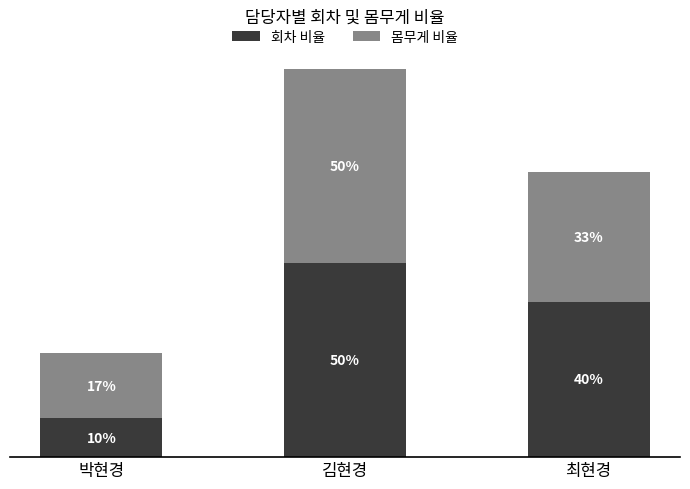

At which label is 회차 비율 closest to 30?

최현경